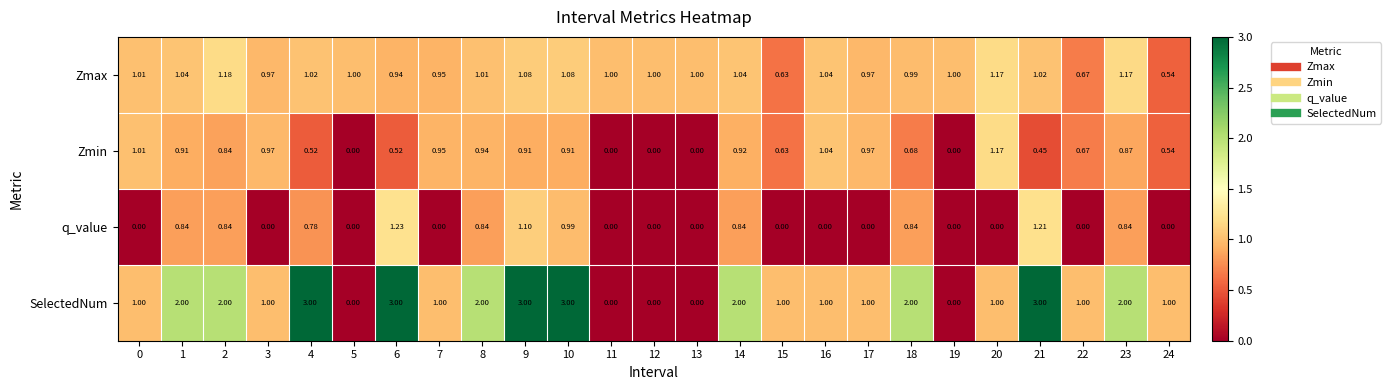

Rank the series by their average value, from highest to lowest.

SelectedNum, Zmax, Zmin, q_value